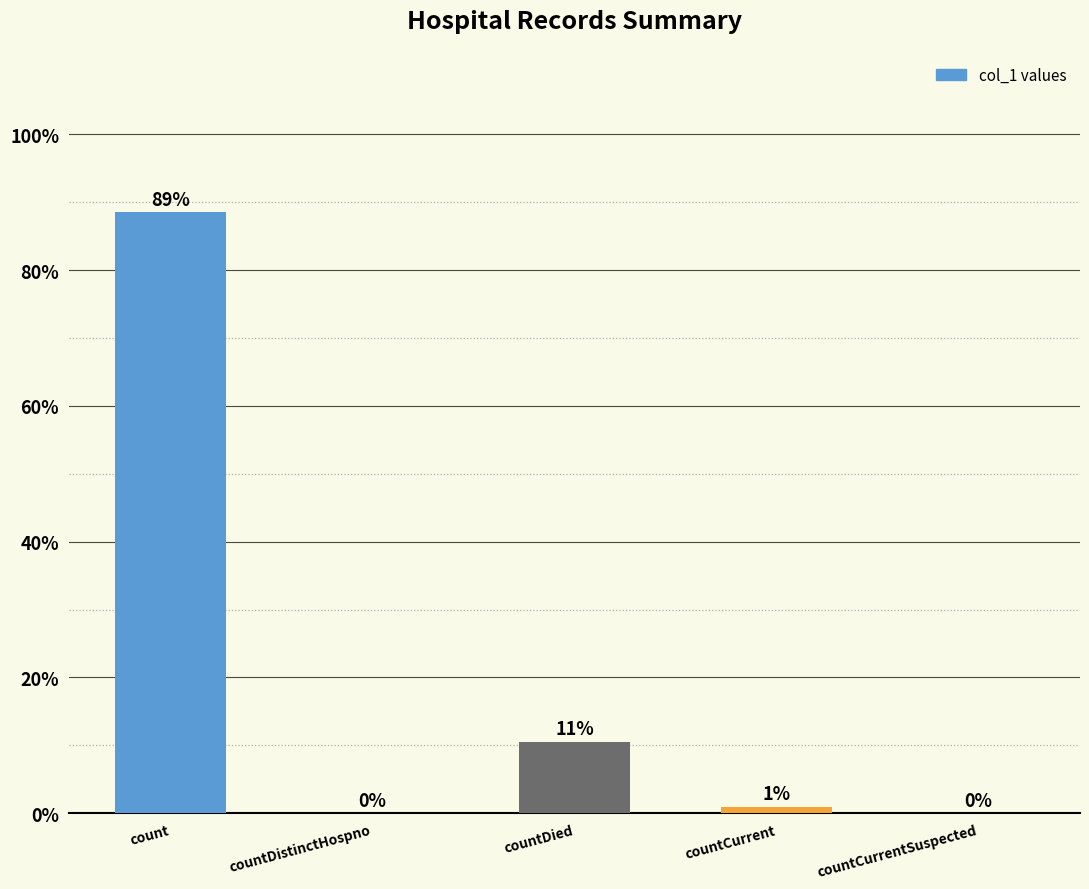

Reading left to right, extract all data points from this chart.

count=106402	countDistinctHospno=0	countDied=12683	countCurrent=1124	countCurrentSuspected=0